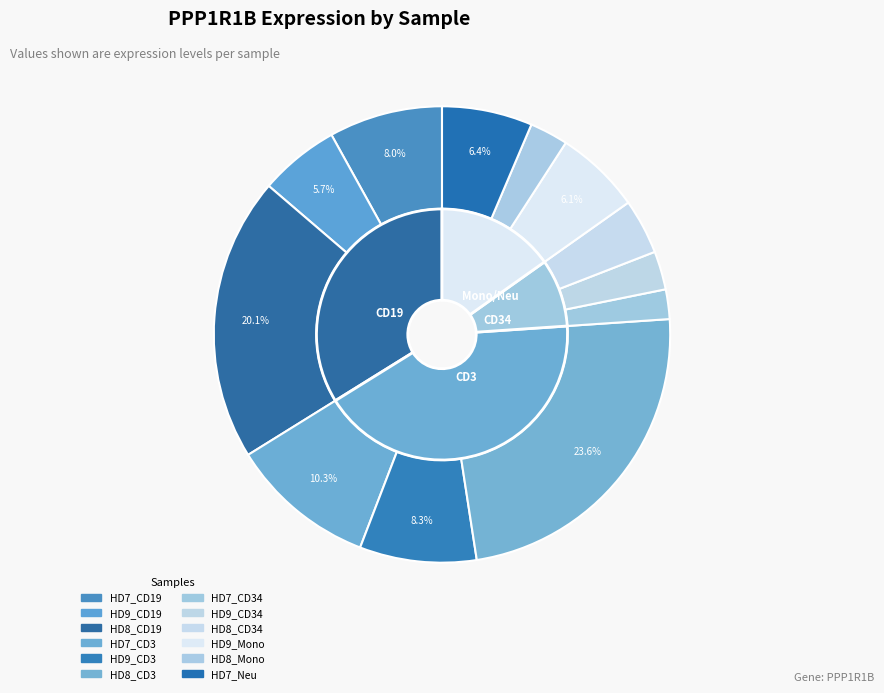

Count the number of slices in the pie.

12